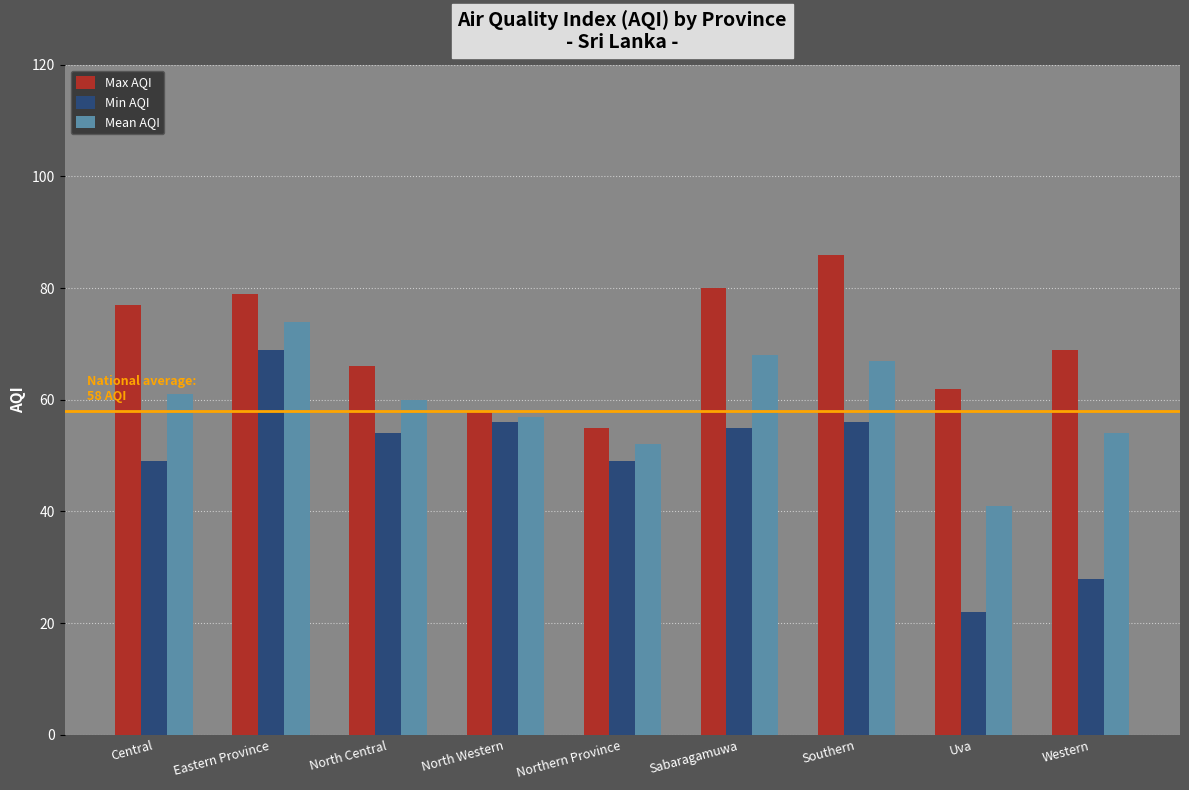

How many bars are there in total?

27